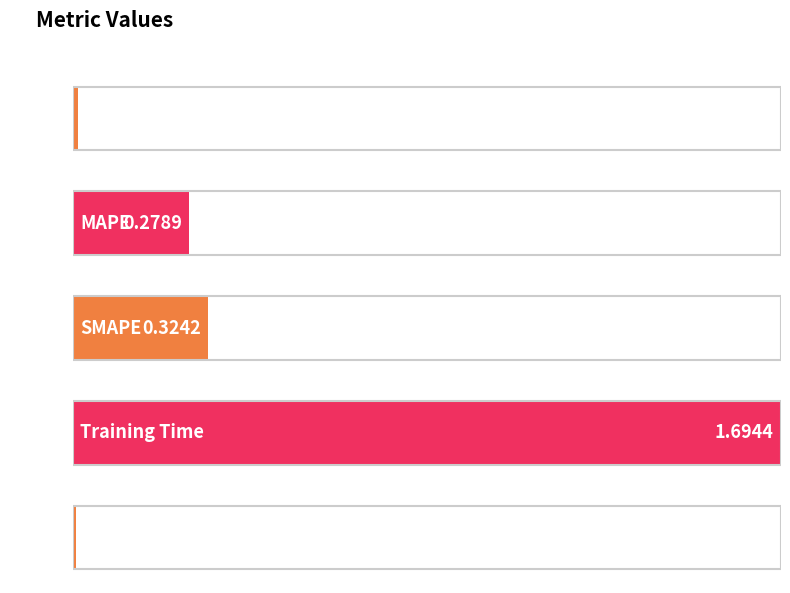

Between Inference Time and Training Time, which is larger?

Training Time